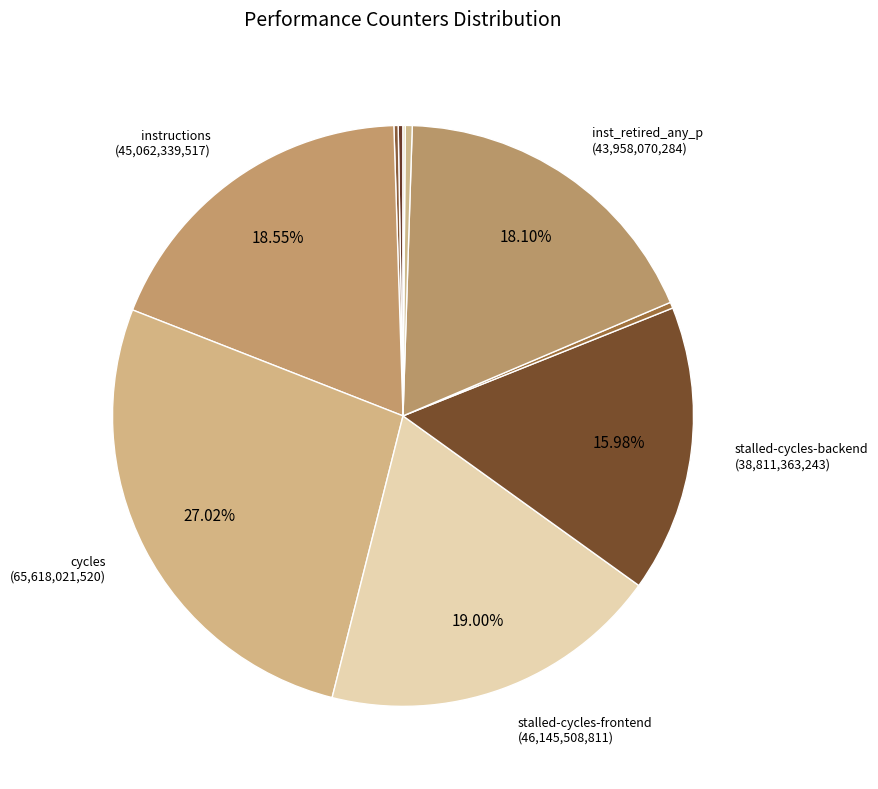

How many slices are in this pie chart?

10